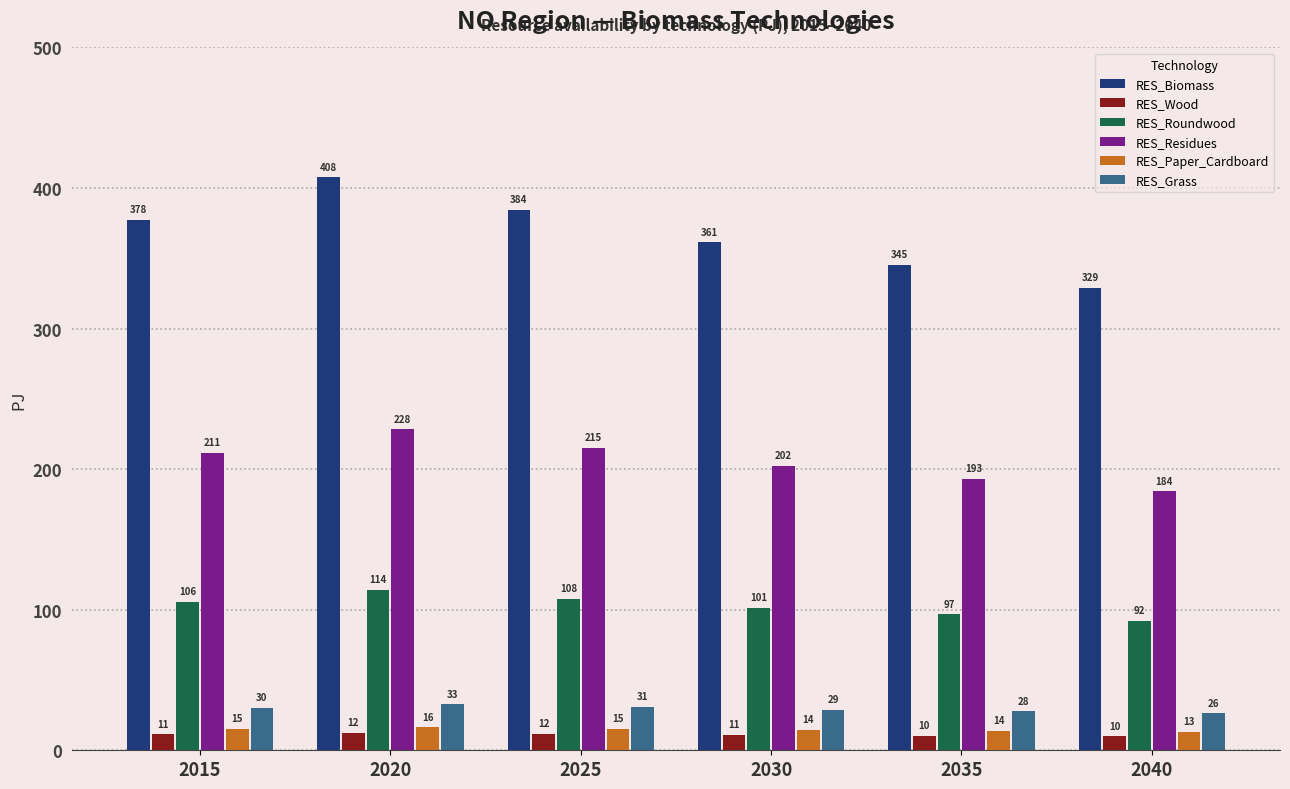

Which series has the largest range (max minus min)?

RES_Biomass